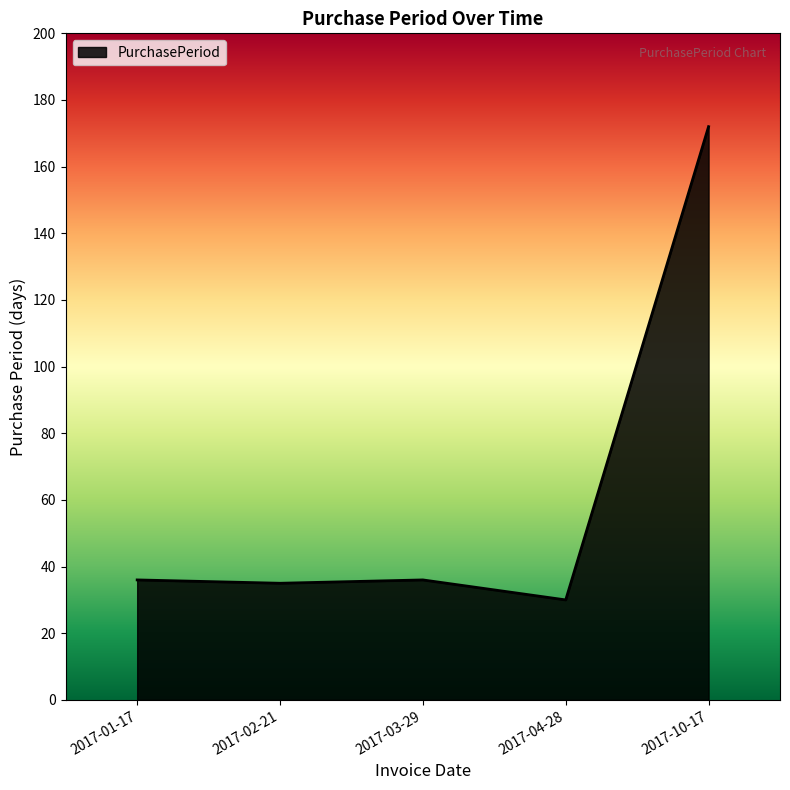

How many lines are shown in the chart?

1